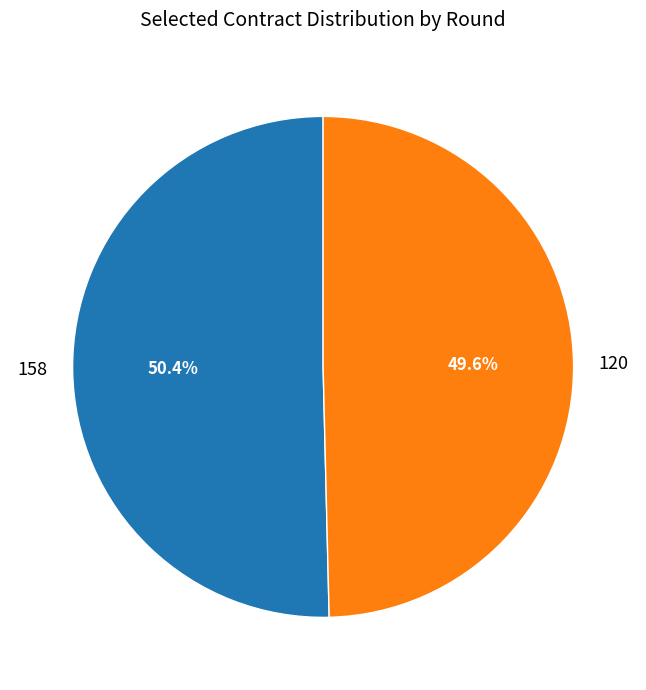

Rank the categories by value from highest to lowest.

158, 120